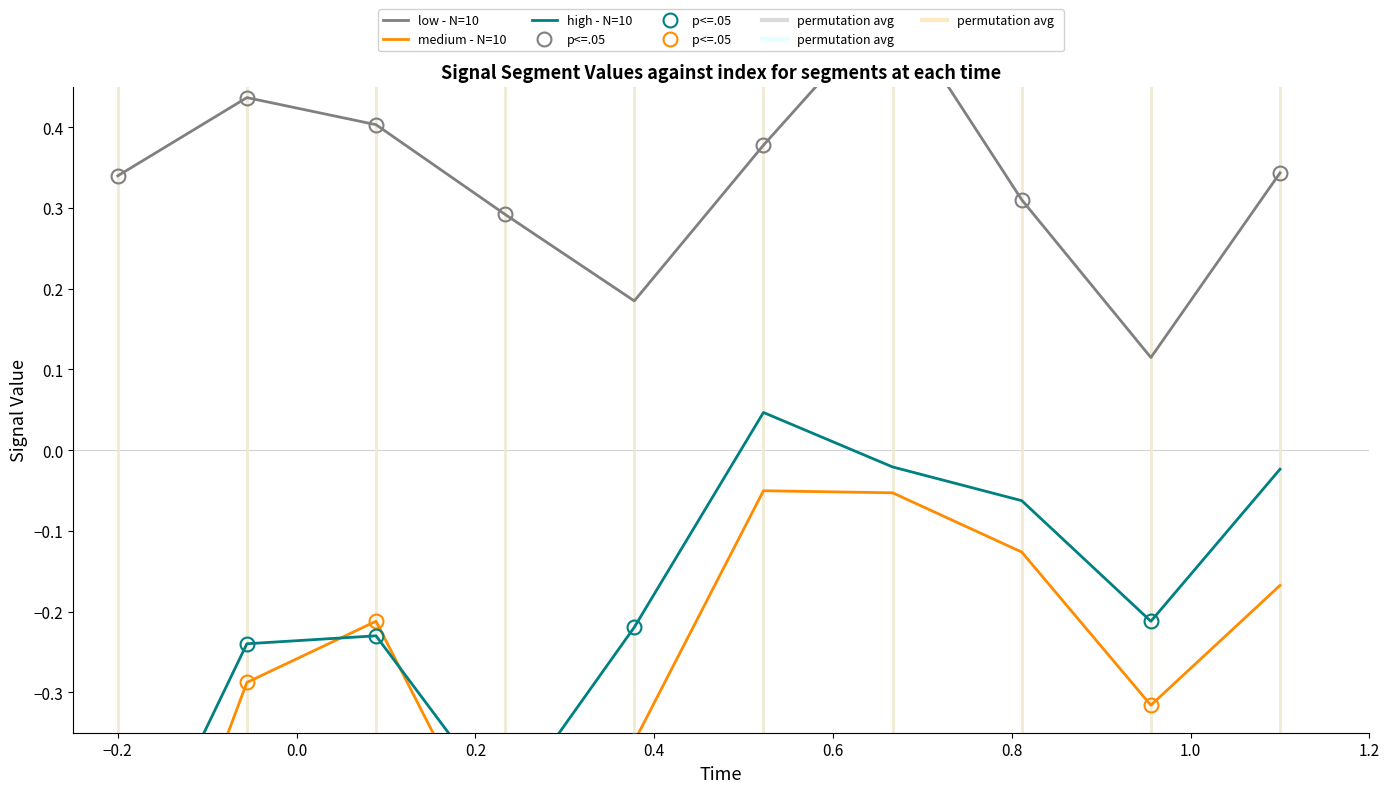

After their last crossing, which series has the higher values: medium - N=10 or high - N=10?

high - N=10